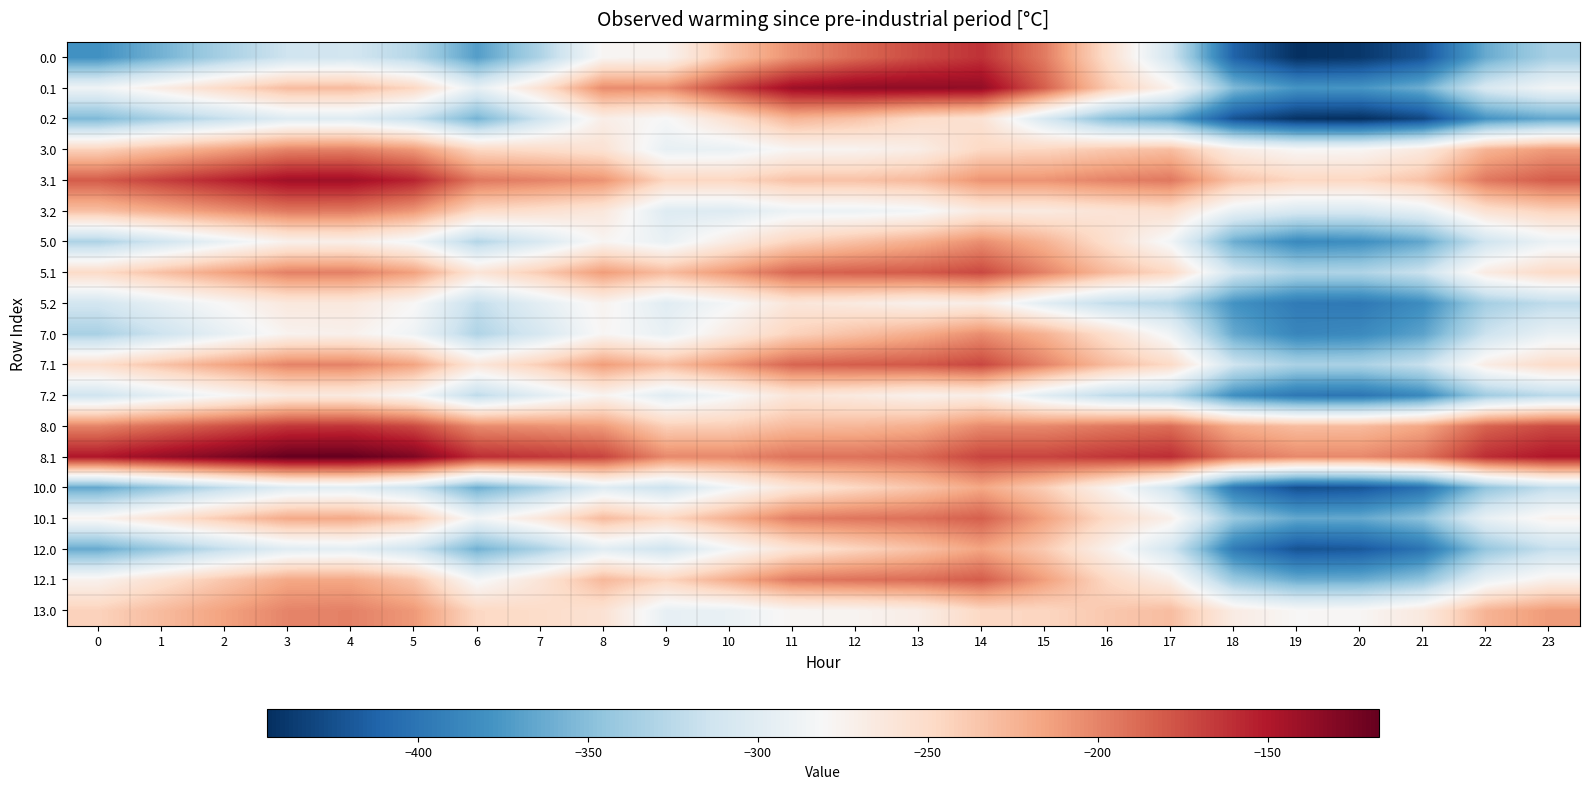

What is the spread (max minus min) of values at 0?

230.8